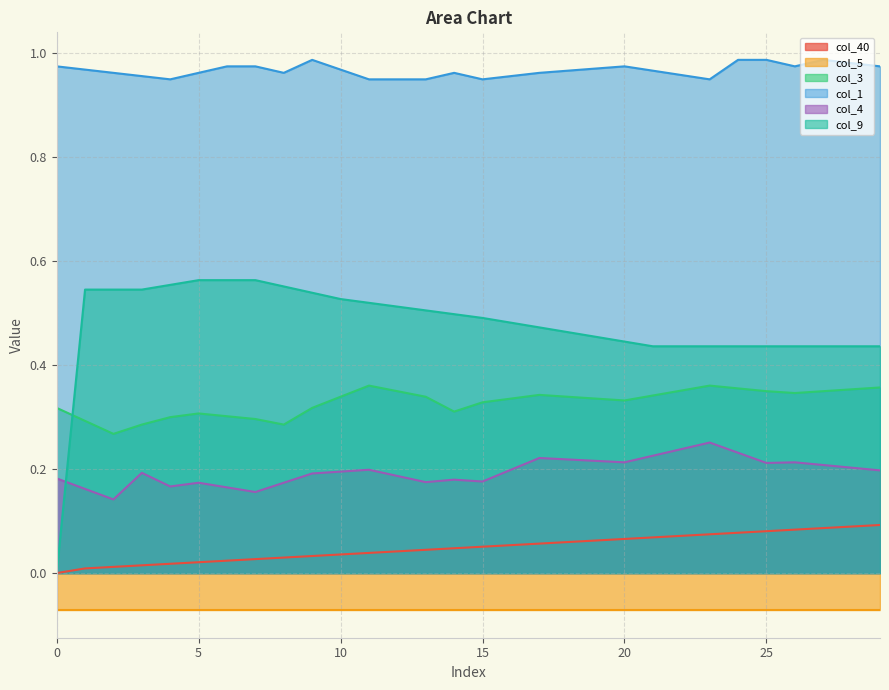

How many values in col_40 are above zero?

29